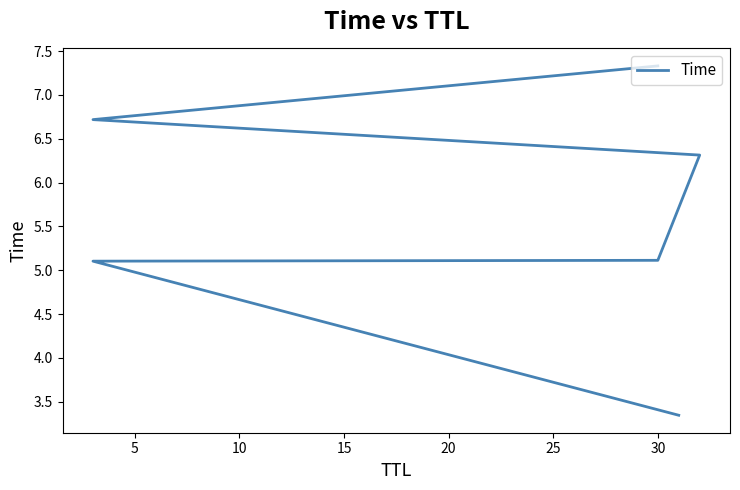

What is the value of the 1st point from the left?

3.3